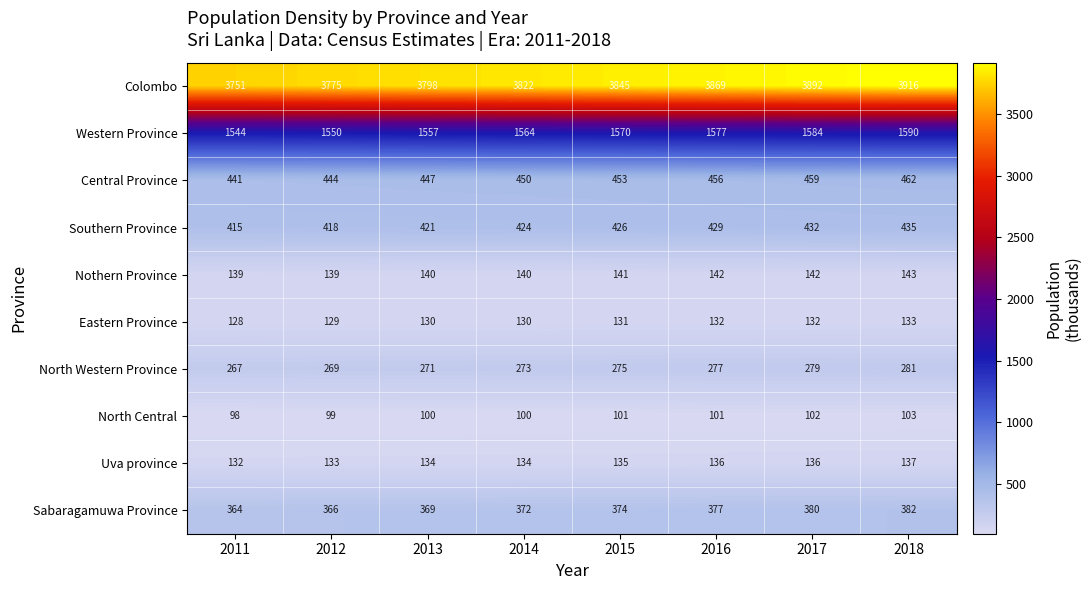

Which series has the largest range (max minus min)?

Colombo